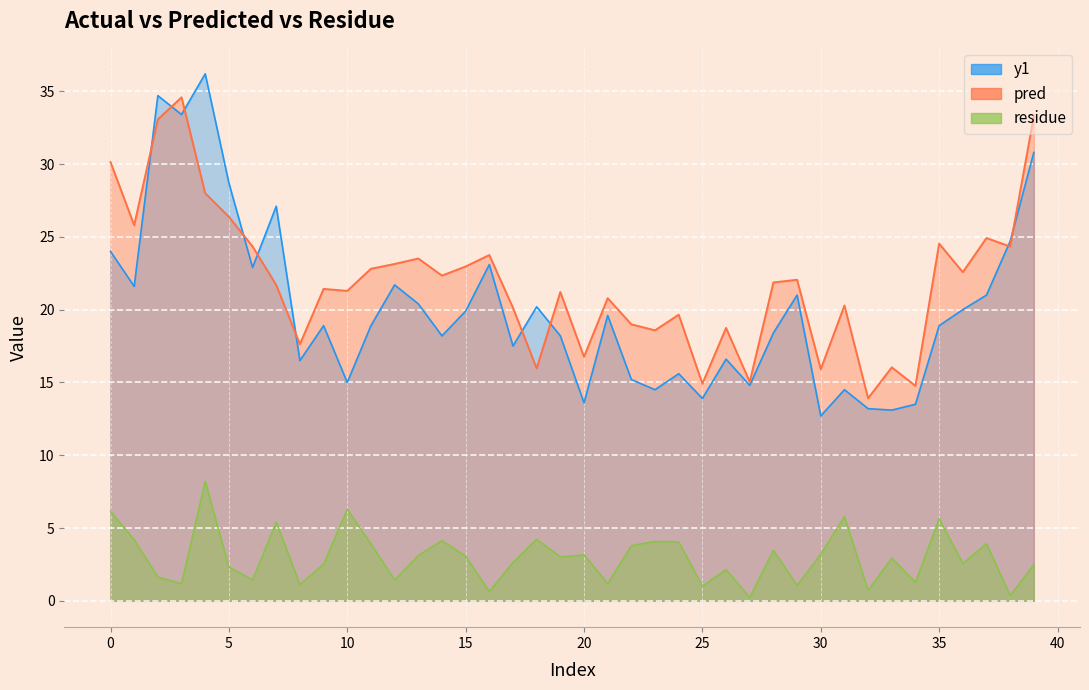

Read the pred value at 22.

19.0